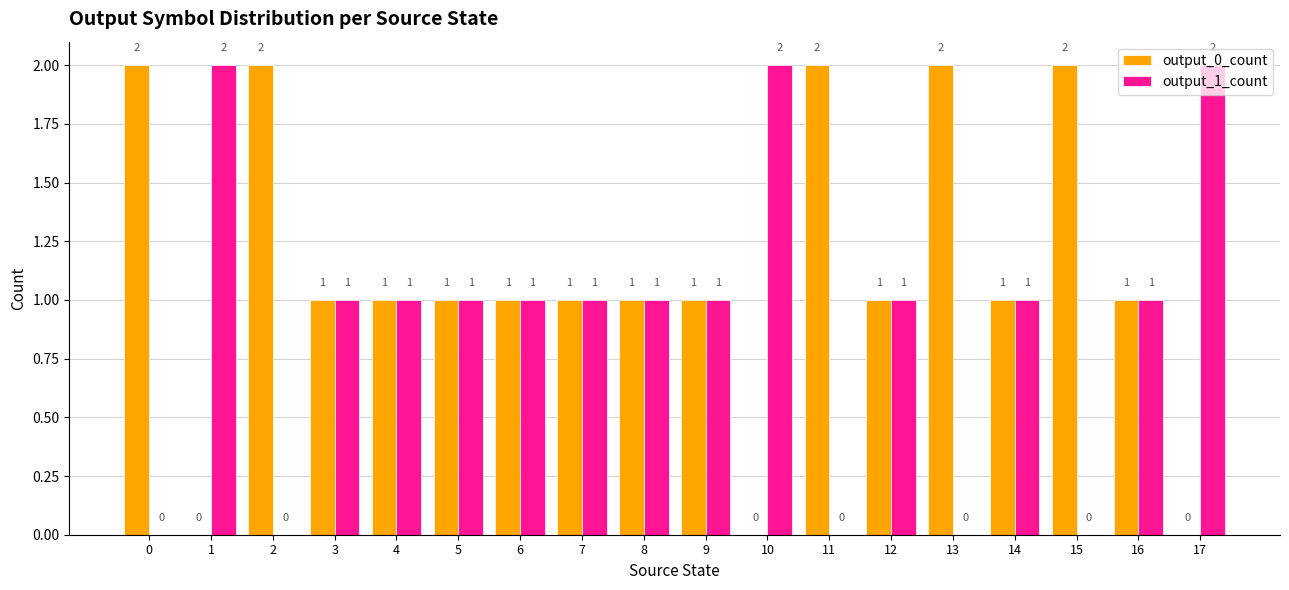

Reading left to right, transcribe all the data shown in this chart.

output_0_count: 2	0	2	1	1	1	1	1	1	1	0	2	1	2	1	2	1	0
output_1_count: 0	2	0	1	1	1	1	1	1	1	2	0	1	0	1	0	1	2